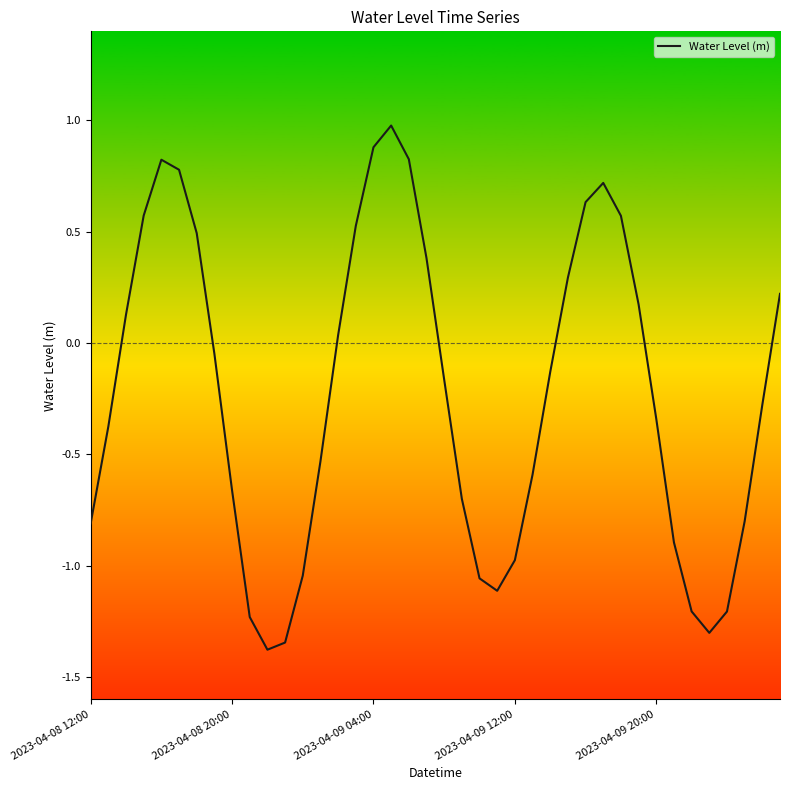

What is the minimum value shown in the chart?

-1.4